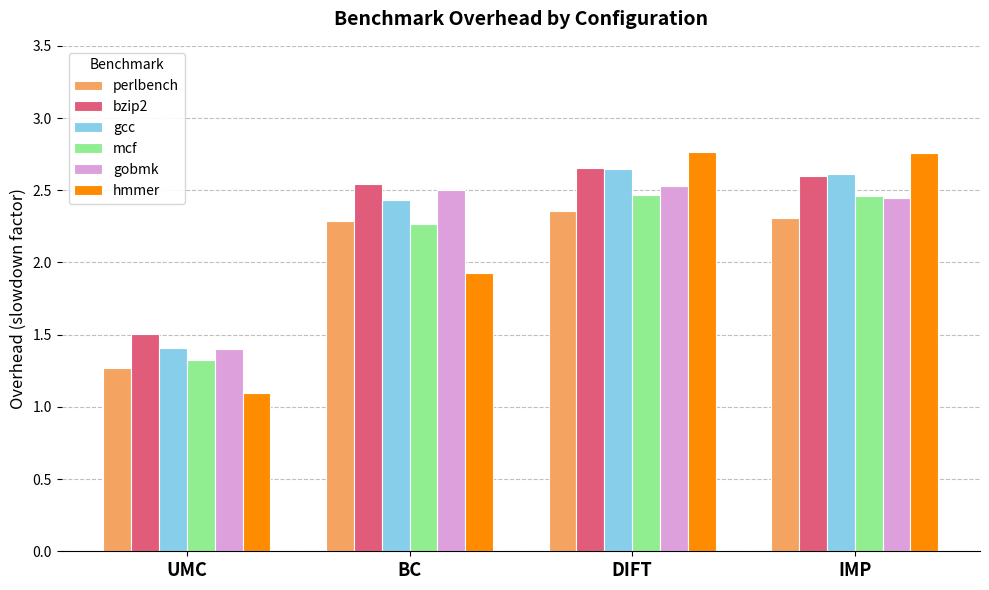

The perlbench series shows 1.3 at UMC. True or false?

True